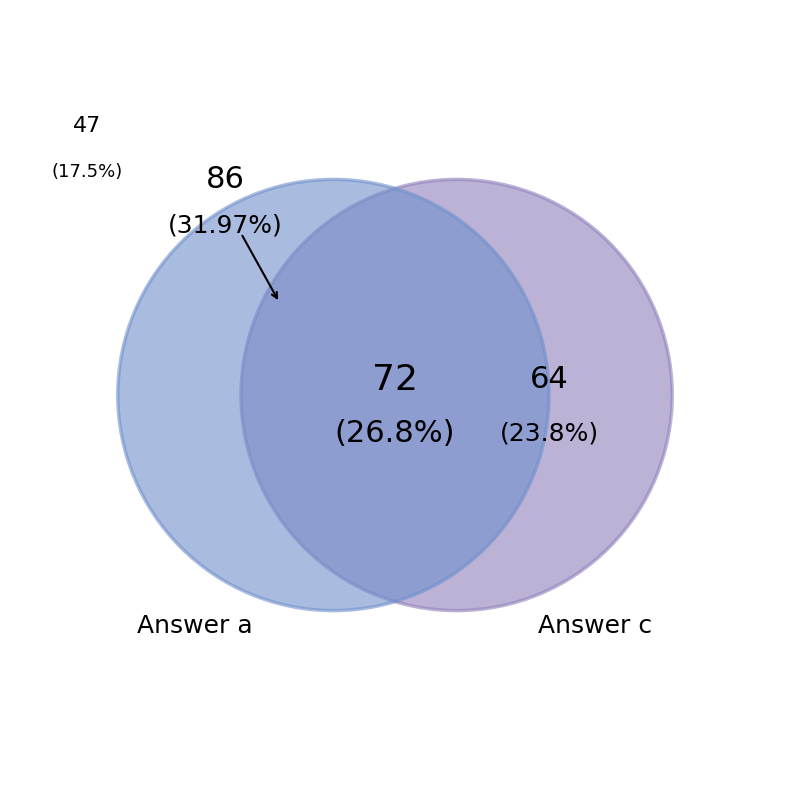

Which slice is the largest?

a